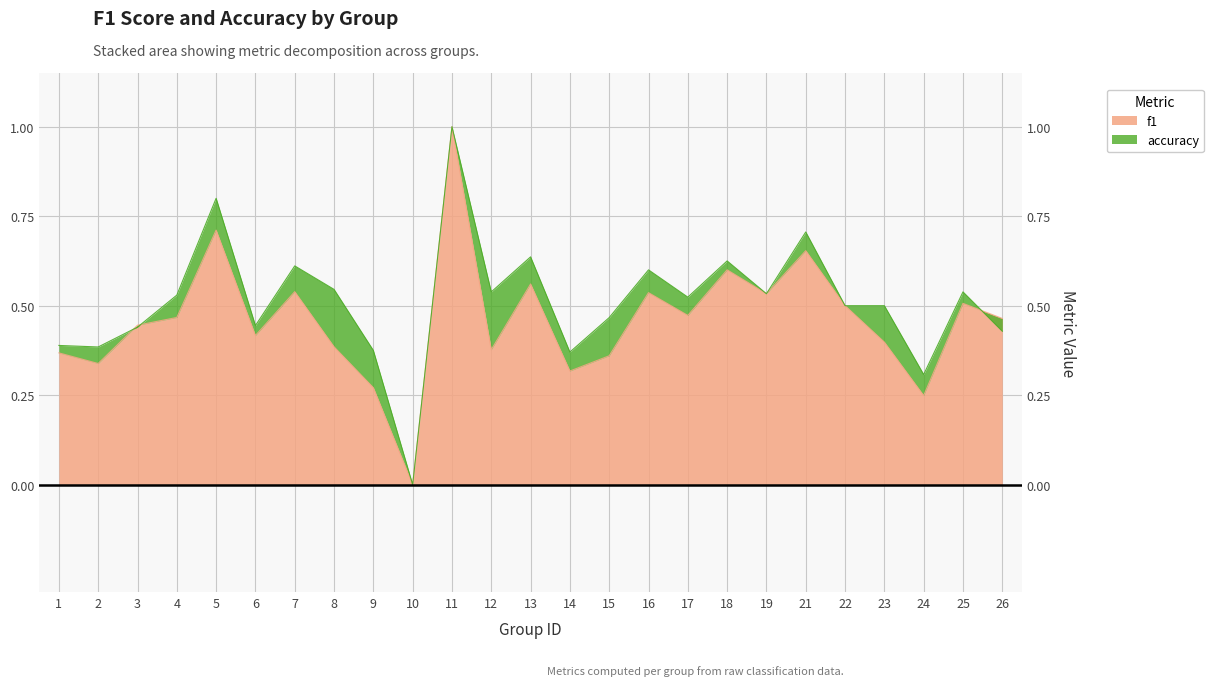

What is the maximum value for accuracy?

1.0